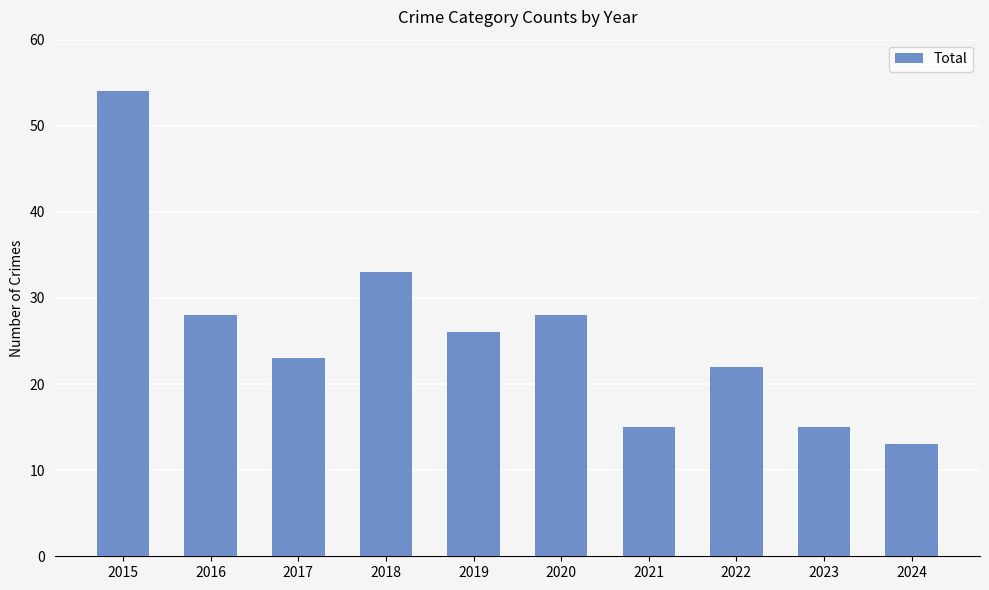

How many data points are less than 26?

5